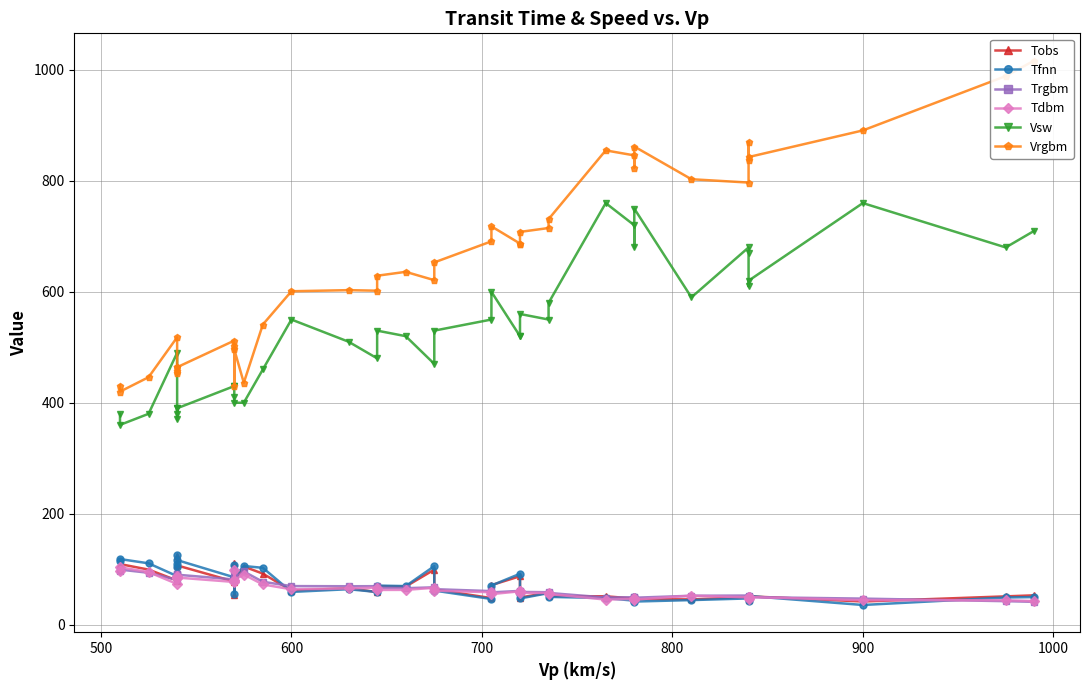

True or false: Vrgbm and Trgbm cross at least once.

False